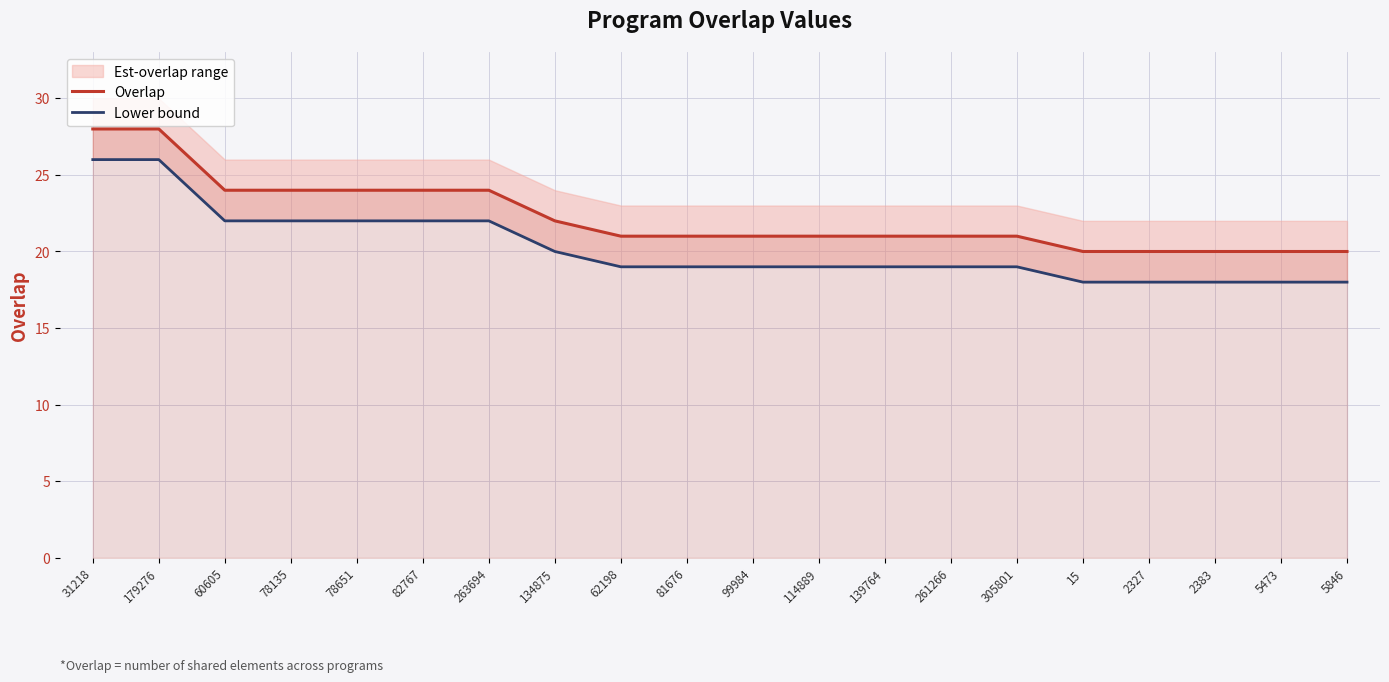

Is the value of Overlap at 31218 greater than the value of Lower bound at 2383?

Yes